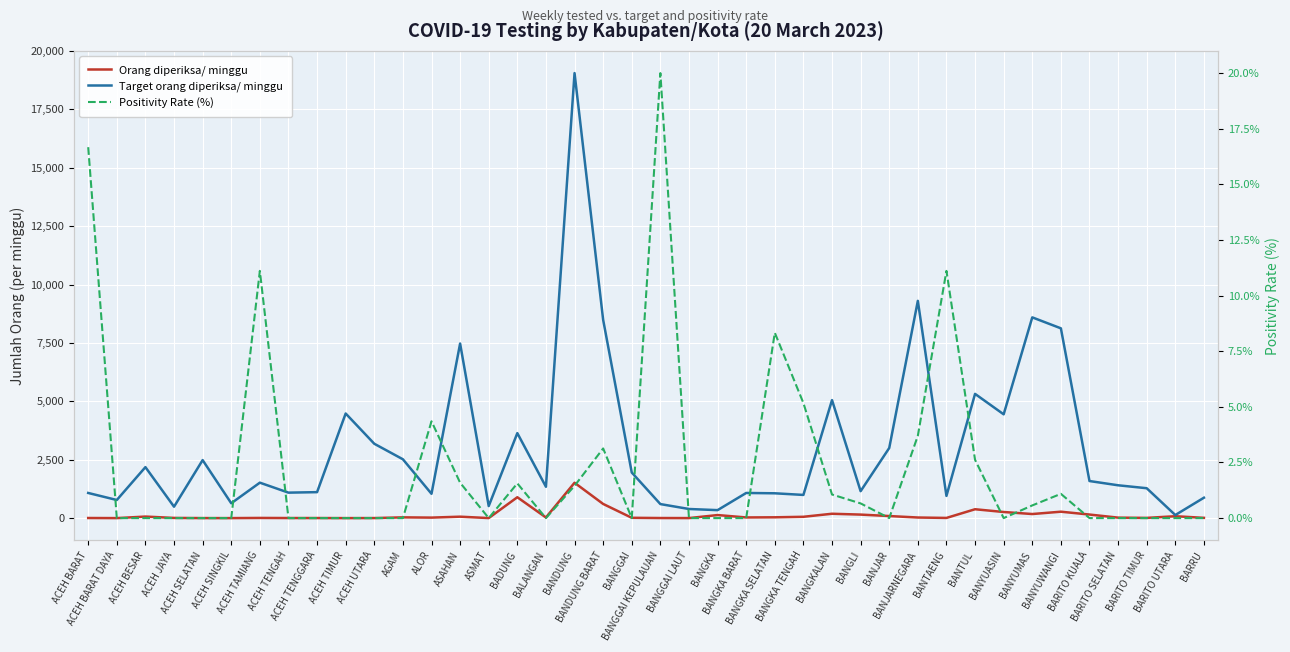

Reading right to left, transcribe all the data shown in this chart.

Orang diperiksa/ minggu: BARRU=13.0	BARITO UTARA=82.0	BARITO TIMUR=11.0	BARITO SELATAN=22.0	BARITO KUALA=154.0	BANYUWANGI=276.0	BANYUMAS=176.0	BANYUASIN=263.0	BANTUL=381.0	BANTAENG=9.0	BANJARNEGARA=27.0	BANJAR=90.0	BANGLI=152.0	BANGKALAN=188.0	BANGKA TENGAH=58.0	BANGKA SELATAN=36.0	BANGKA BARAT=30.0	BANGKA=132.0	BANGGAI LAUT=3.0	BANGGAI KEPULAUAN=5.0	BANGGAI=15.0	BANDUNG BARAT=608.0	BANDUNG=1516.0	BALANGAN=29.0	BADUNG=895.0	ASMAT=3.0	ASAHAN=63.0	ALOR=23.0	AGAM=34.0	ACEH UTARA=4.0	ACEH TIMUR=2.0	ACEH TENGGARA=5.0	ACEH TENGAH=5.0	ACEH TAMIANG=9.0	ACEH SINGKIL=2.0	ACEH SELATAN=3.0	ACEH JAYA=10.0	ACEH BESAR=67.0	ACEH BARAT DAYA=2.0	ACEH BARAT=6.0
Target orang diperiksa/ minggu: BARRU=875.0	BARITO UTARA=133.0	BARITO TIMUR=1281.0	BARITO SELATAN=1407.0	BARITO KUALA=1589.0	BANYUWANGI=8127.0	BANYUMAS=8596.0	BANYUASIN=4445.0	BANTUL=5320.0	BANTAENG=952.0	BANJARNEGARA=9303.0	BANJAR=3003.0	BANGLI=1155.0	BANGKALAN=5054.0	BANGKA TENGAH=994.0	BANGKA SELATAN=1064.0	BANGKA BARAT=1078.0	BANGKA=343.0	BANGGAI LAUT=392.0	BANGGAI KEPULAUAN=602.0	BANGGAI=1953.0	BANDUNG BARAT=8491.0	BANDUNG=19054.0	BALANGAN=1344.0	BADUNG=3640.0	ASMAT=518.0	ASAHAN=7476.0	ALOR=1043.0	AGAM=2520.0	ACEH UTARA=3185.0	ACEH TIMUR=4480.0	ACEH TENGGARA=1113.0	ACEH TENGAH=1092.0	ACEH TAMIANG=1519.0	ACEH SINGKIL=637.0	ACEH SELATAN=2485.0	ACEH JAYA=490.0	ACEH BESAR=2184.0	ACEH BARAT DAYA=777.0	ACEH BARAT=1078.0
Positivity Rate (%): BARRU=0.0	BARITO UTARA=0.0	BARITO TIMUR=0.0	BARITO SELATAN=0.0	BARITO KUALA=0.0	BANYUWANGI=1.1	BANYUMAS=0.6	BANYUASIN=0.0	BANTUL=2.6	BANTAENG=11.1	BANJARNEGARA=3.7	BANJAR=0.0	BANGLI=0.7	BANGKALAN=1.1	BANGKA TENGAH=5.2	BANGKA SELATAN=8.3	BANGKA BARAT=0.0	BANGKA=0.0	BANGGAI LAUT=0.0	BANGGAI KEPULAUAN=20.0	BANGGAI=0.0	BANDUNG BARAT=3.1	BANDUNG=1.4	BALANGAN=0.0	BADUNG=1.6	ASMAT=0.0	ASAHAN=1.6	ALOR=4.3	AGAM=0.0	ACEH UTARA=0.0	ACEH TIMUR=0.0	ACEH TENGGARA=0.0	ACEH TENGAH=0.0	ACEH TAMIANG=11.1	ACEH SINGKIL=0.0	ACEH SELATAN=0.0	ACEH JAYA=0.0	ACEH BESAR=0.0	ACEH BARAT DAYA=0.0	ACEH BARAT=16.7